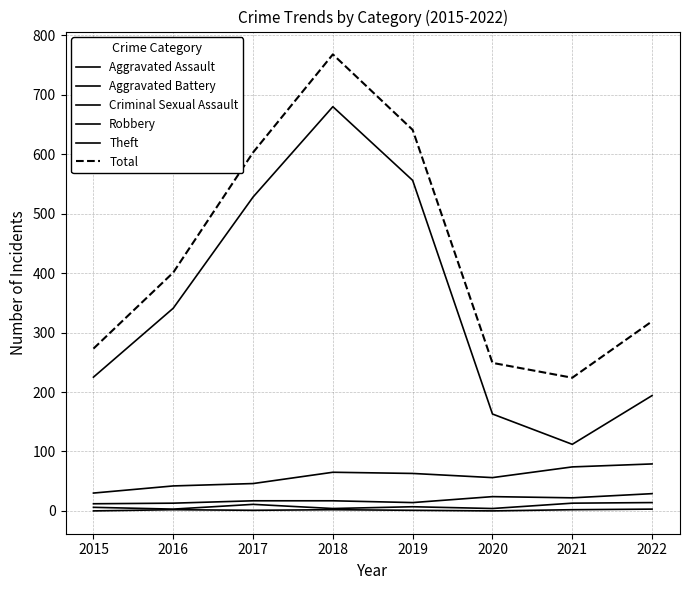

Is this an area chart (filled region under the line)?

No